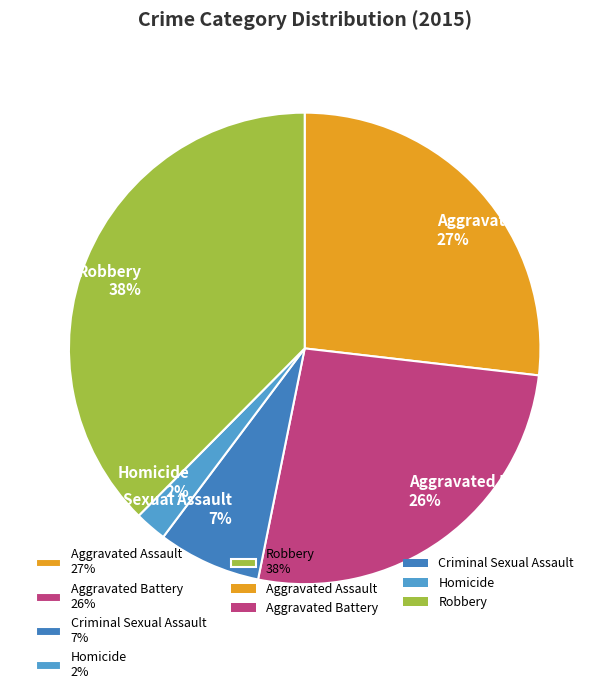

To the nearest percent, what is the average slice percentage?

20%